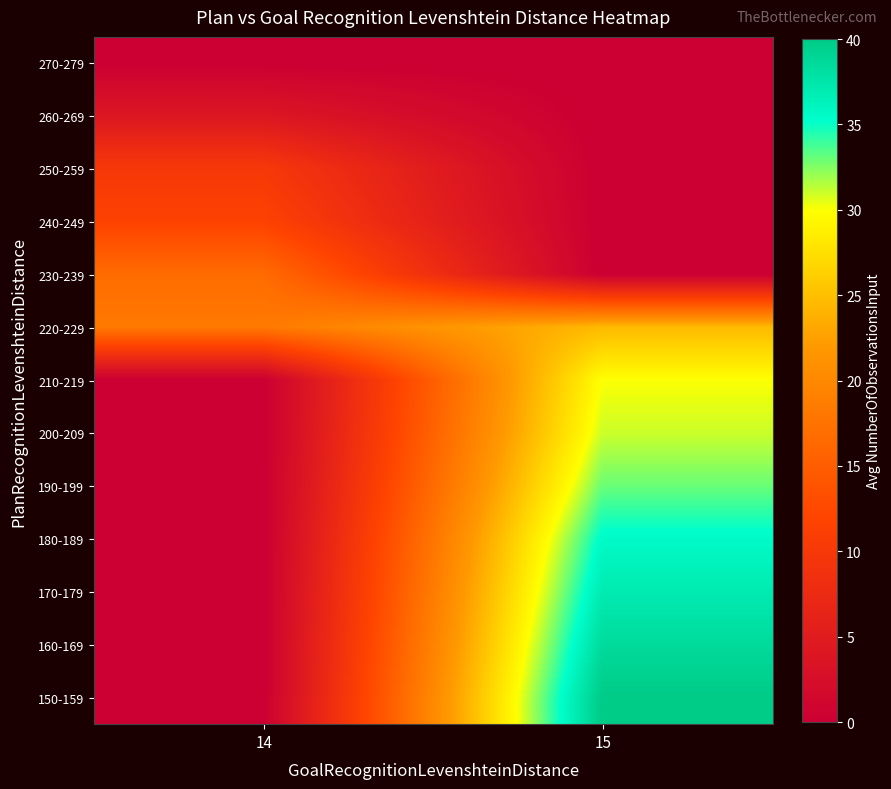

Between 14 and 15, which is larger?

14